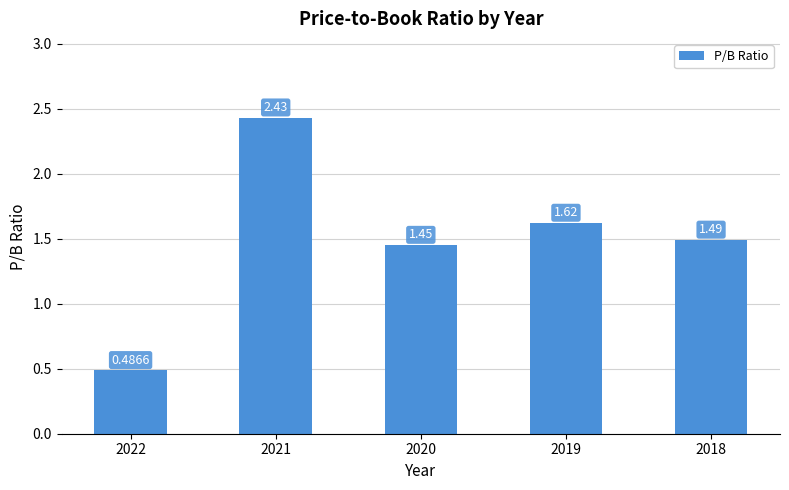

What is the ratio of the value at 2019 to the value at 2018?

1.1